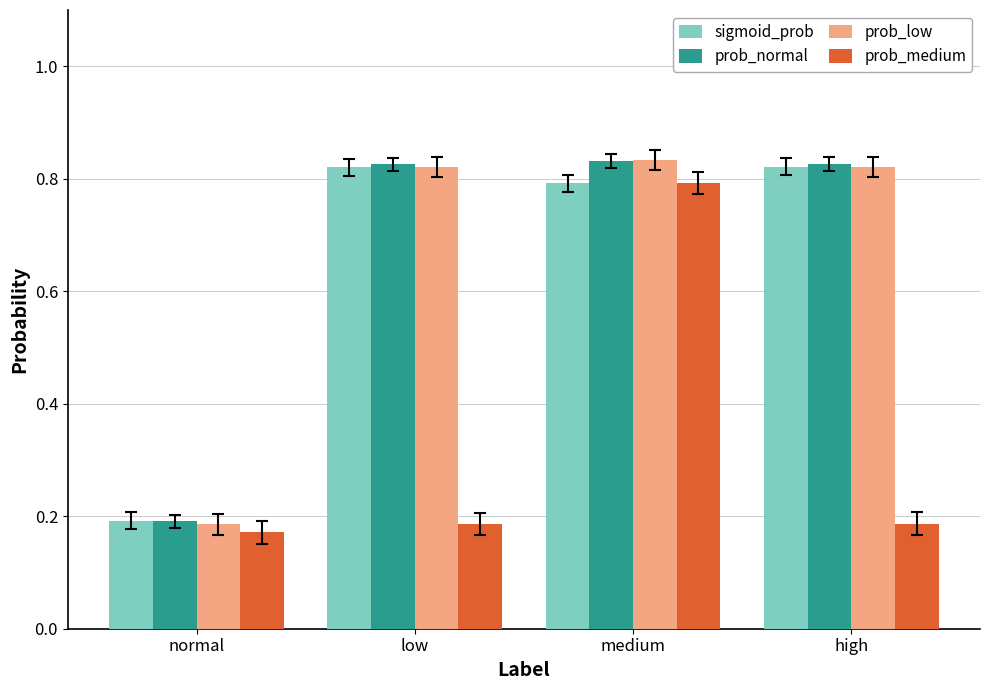

True or false: prob_medium has a value of 0.3 at low.

False